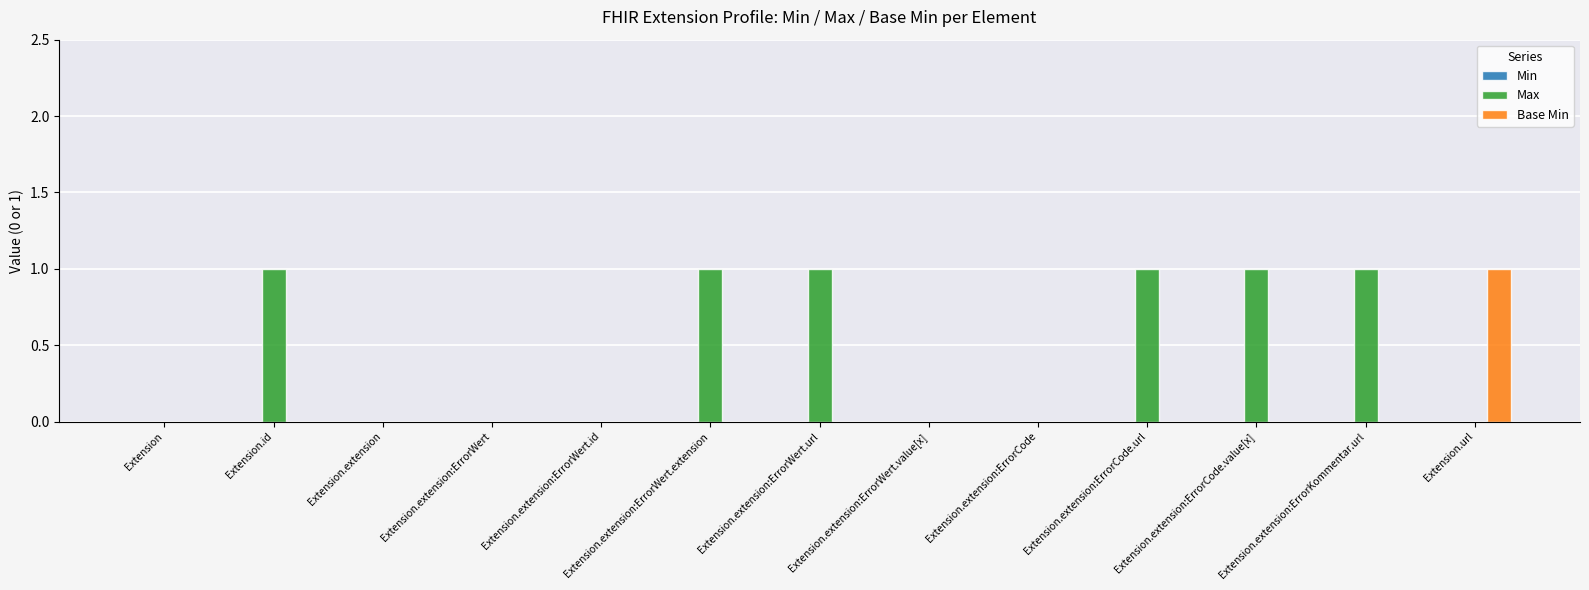

Does the chart contain stacked bars?

No